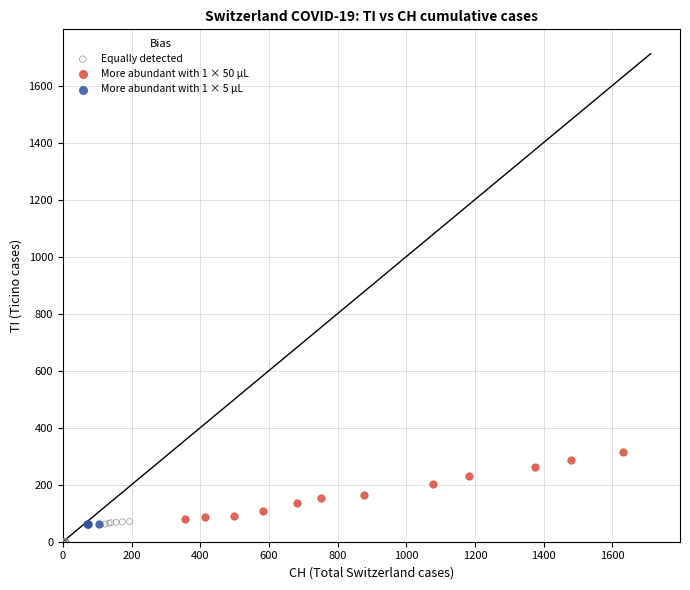

Which series has the widest spread of Y values?

More abundant with 1 × 50 µL